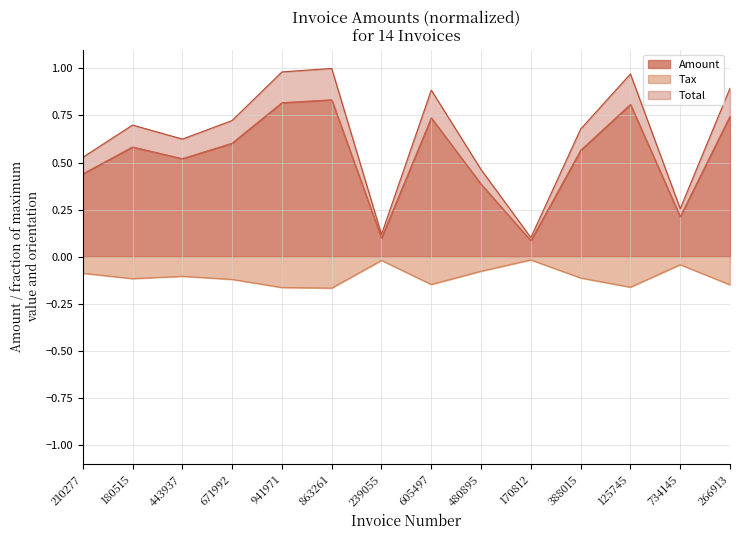

How many lines are shown in the chart?

3